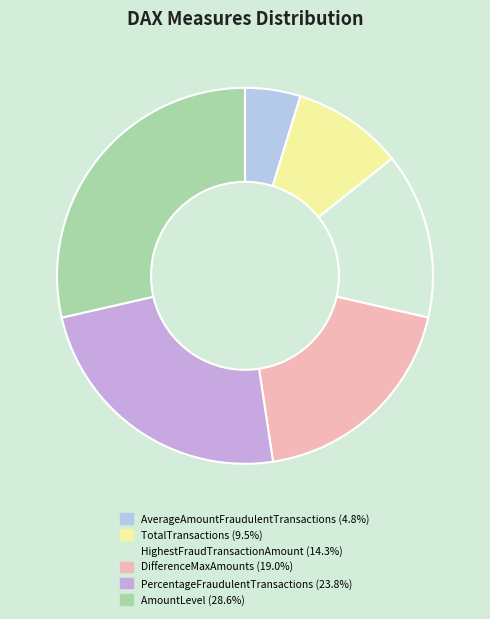

Is there any slice that represents more than half of the pie?

No